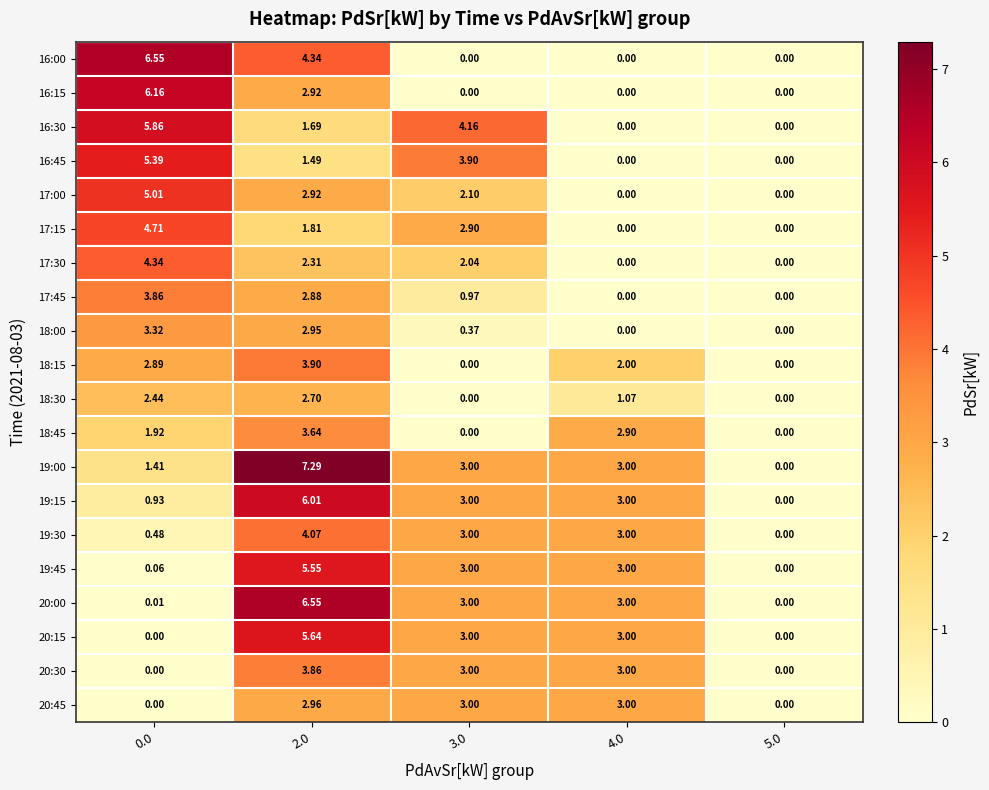

What is the difference between the highest and lowest values at 3.0?

4.2